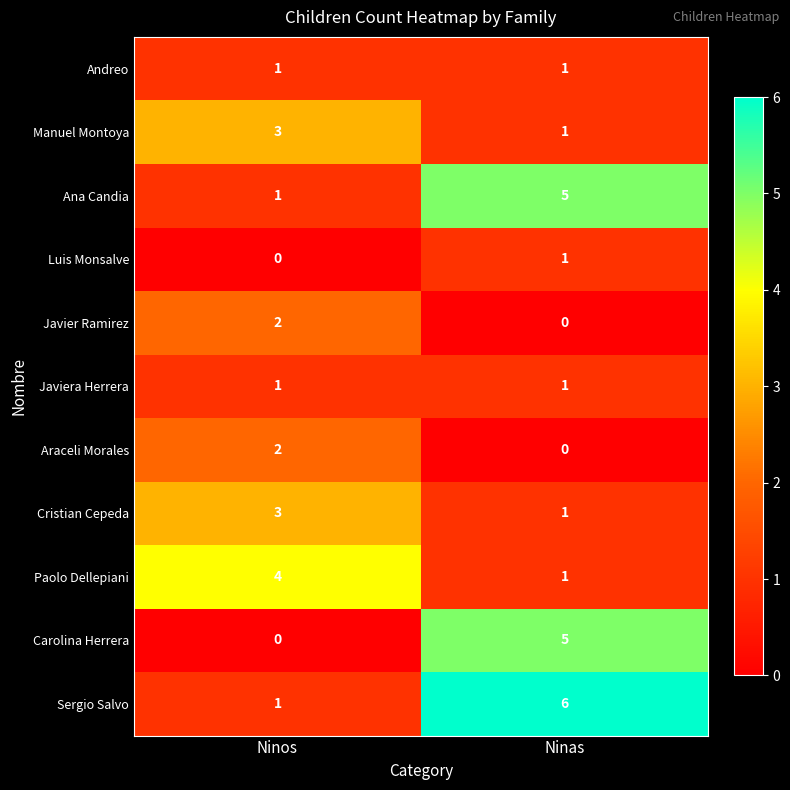

At which label does Sergio Salvo reach its peak?

Ninas